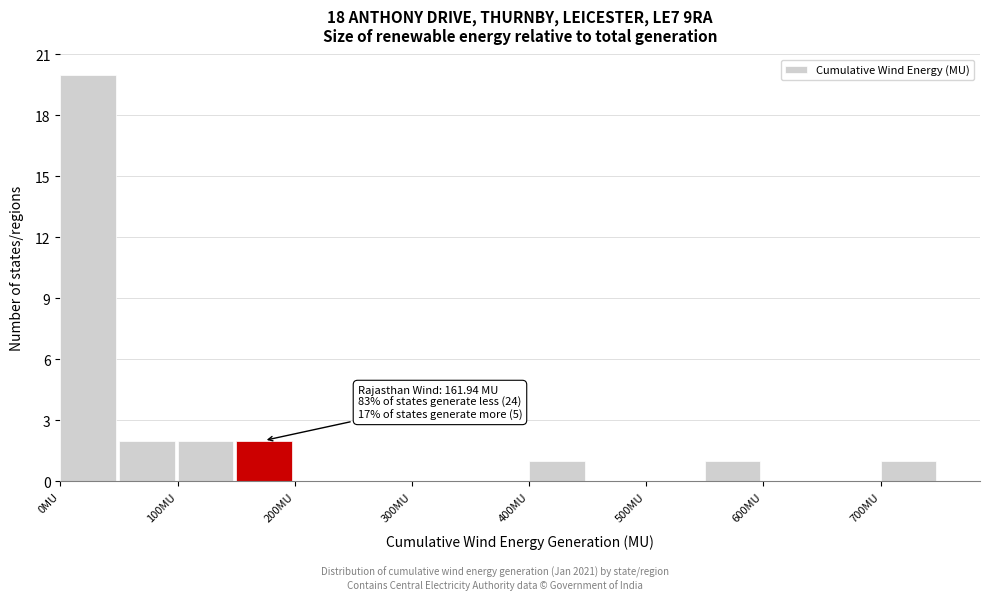

Which range on the x-axis has the tallest bar?

0 to 50